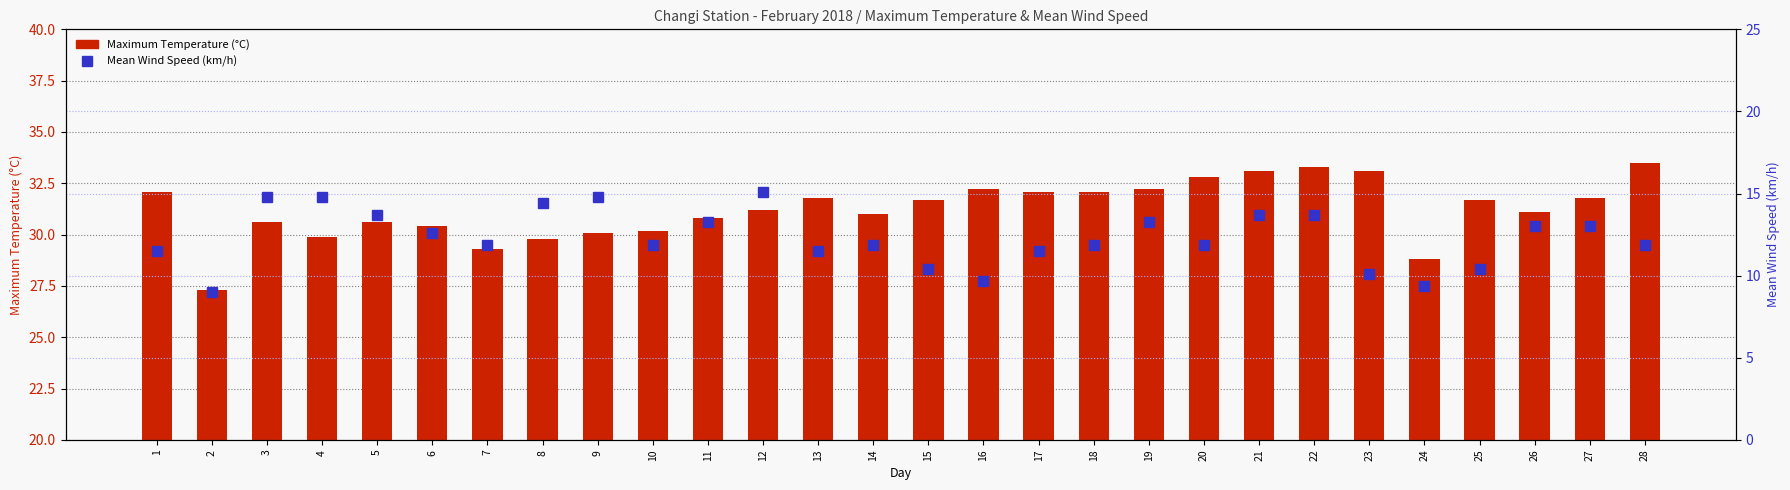

Read the Mean Wind Speed (km/h) value at 9.

14.8